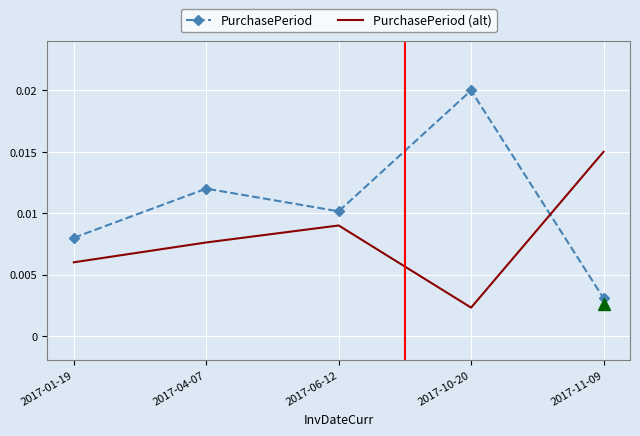

At 2017-10-20, list the series in order from smallest to largest.

PurchasePeriod (alt), PurchasePeriod